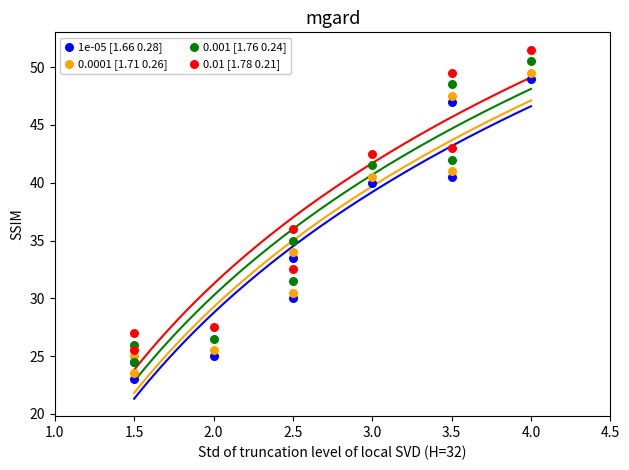

Across all series, what Y value is closest to 37?

36.0